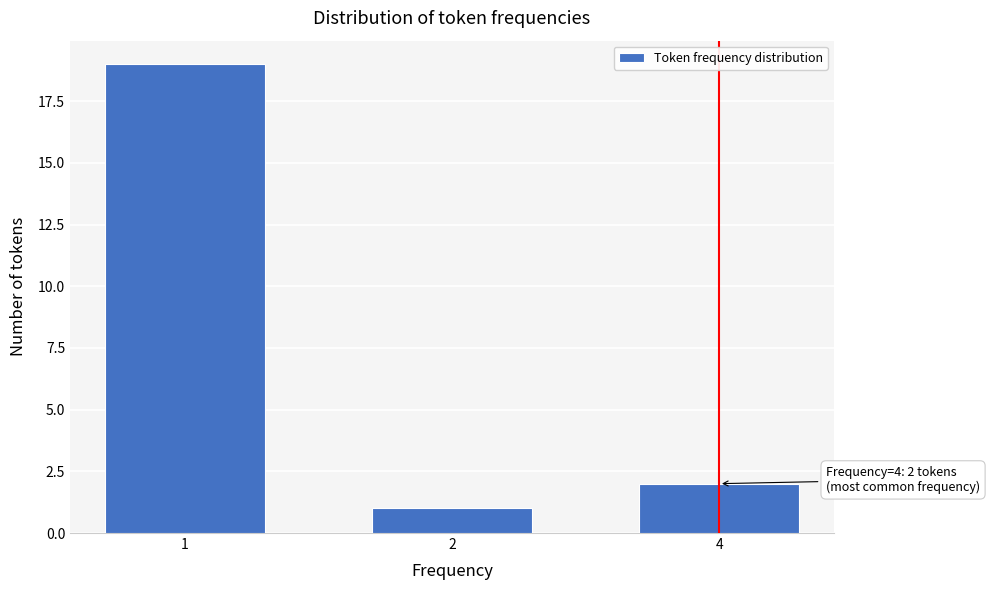

Reading left to right, transcribe all the data shown in this chart.

19	1	2